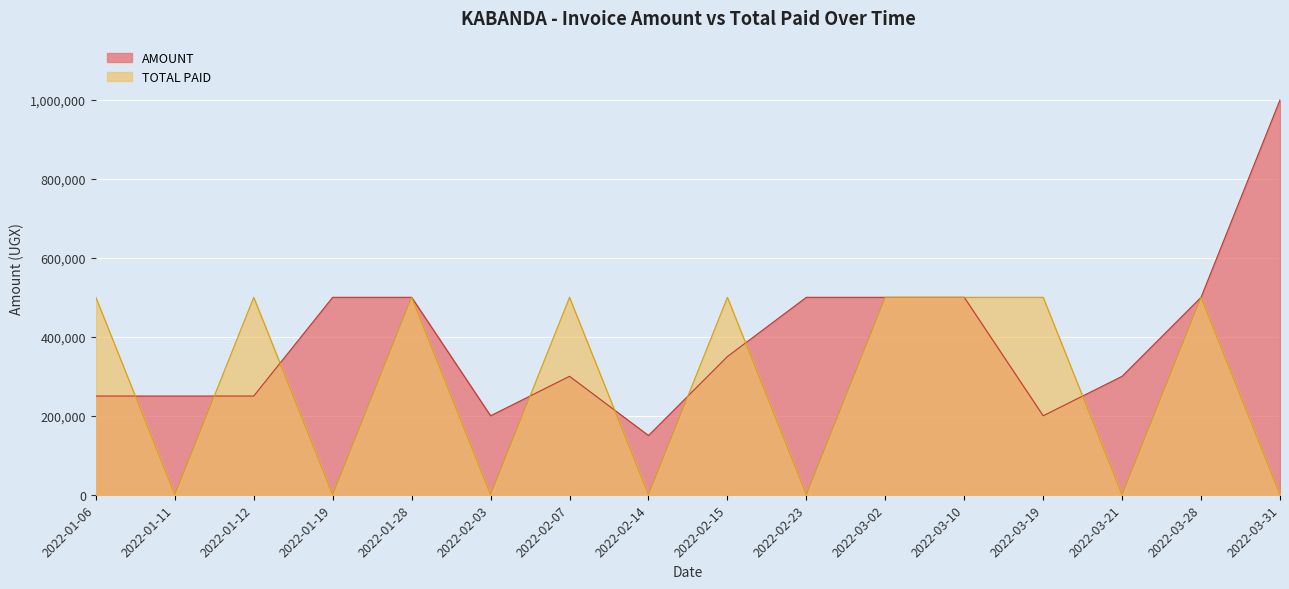

Between which two adjacent categories do AMOUNT and TOTAL PAID first intersect?

2022-01-06 and 2022-01-11